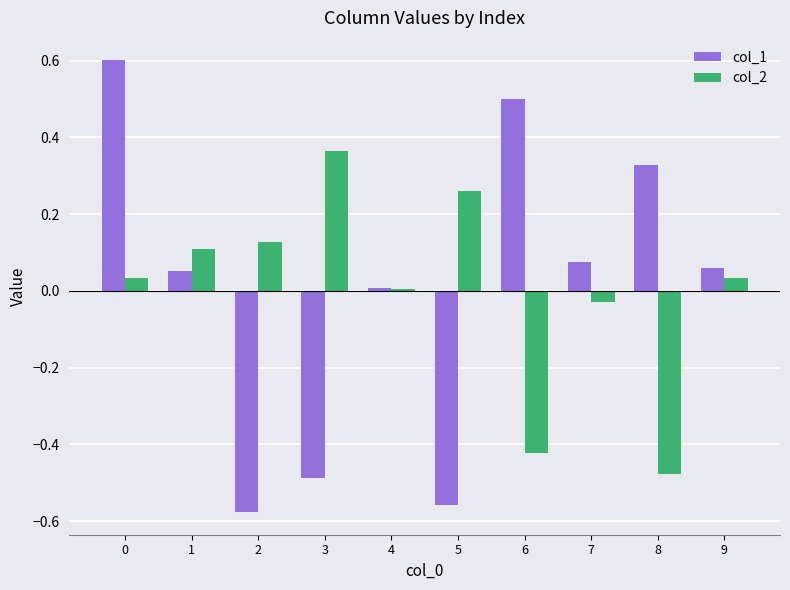

Does the chart contain any negative values?

Yes